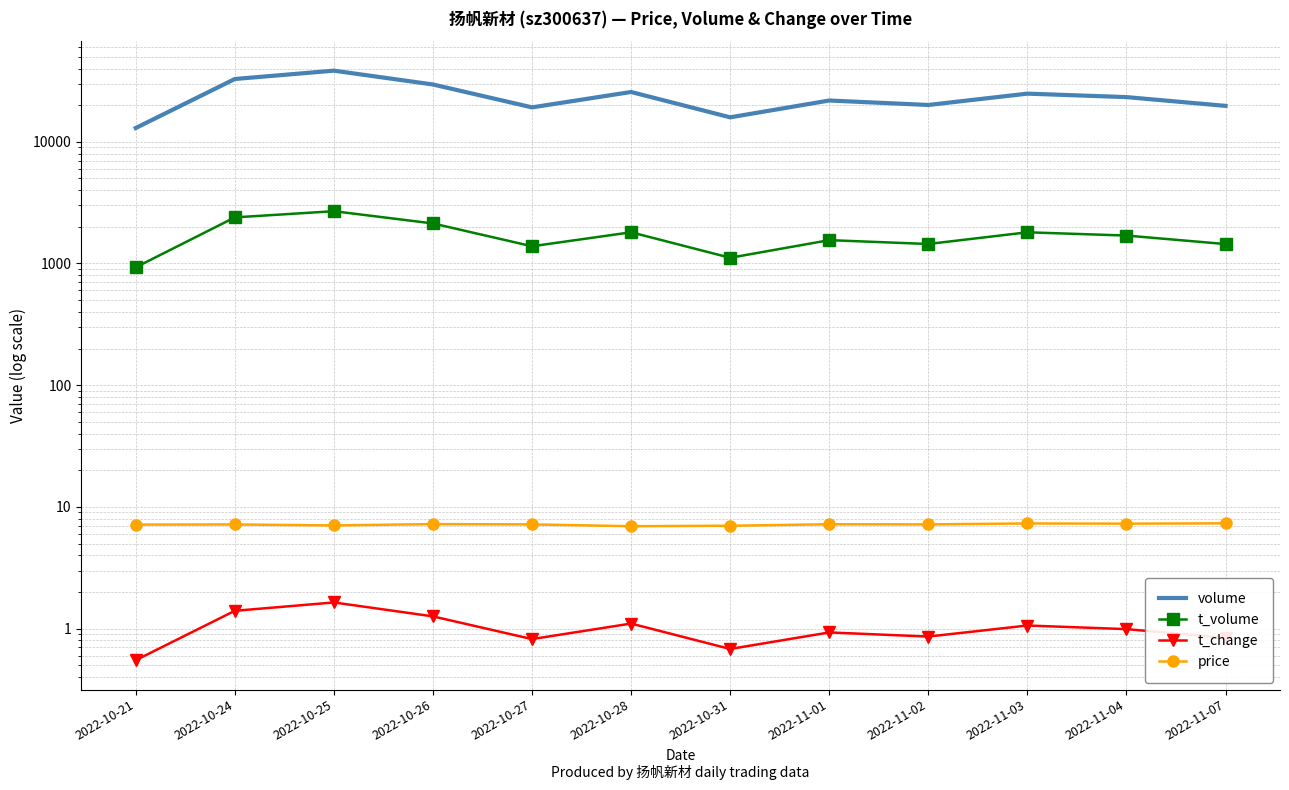

Reading left to right, transcribe all the data shown in this chart.

volume: 2022-10-21=12976.0	2022-10-24=32796.0	2022-10-25=38403.0	2022-10-26=29561.0	2022-10-27=19174.0	2022-10-28=25651.0	2022-10-31=15882.0	2022-11-01=21833.0	2022-11-02=20063.0	2022-11-03=24860.0	2022-11-04=23285.0	2022-11-07=19725.0
t_volume: 2022-10-21=930.0	2022-10-24=2392.0	2022-10-25=2689.0	2022-10-26=2133.0	2022-10-27=1385.0	2022-10-28=1805.0	2022-10-31=1114.0	2022-11-01=1555.0	2022-11-02=1446.0	2022-11-03=1804.0	2022-11-04=1696.0	2022-11-07=1444.0
t_change: 2022-10-21=0.6	2022-10-24=1.4	2022-10-25=1.6	2022-10-26=1.3	2022-10-27=0.8	2022-10-28=1.1	2022-10-31=0.7	2022-11-01=0.9	2022-11-02=0.9	2022-11-03=1.1	2022-11-04=1.0	2022-11-07=0.8
price: 2022-10-21=7.2	2022-10-24=7.2	2022-10-25=7.0	2022-10-26=7.2	2022-10-27=7.2	2022-10-28=6.9	2022-10-31=7.0	2022-11-01=7.2	2022-11-02=7.2	2022-11-03=7.3	2022-11-04=7.3	2022-11-07=7.3